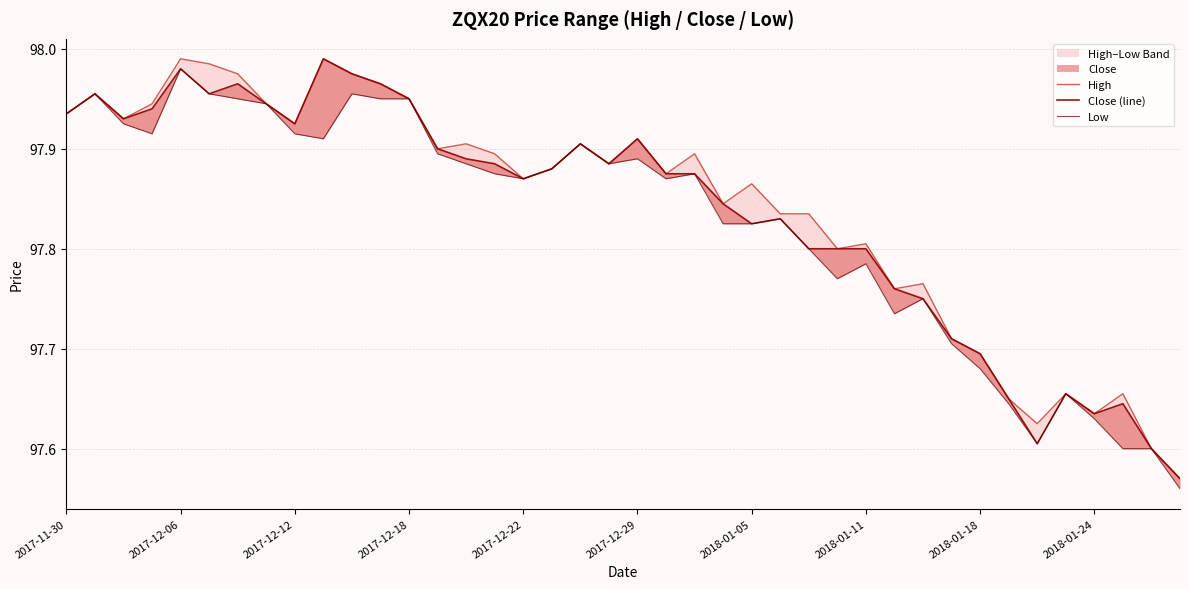

Reading right to left, what are all the values shown in this chart?

High: 97.6	97.6	97.7	97.6	97.7	97.6	97.7	97.7	97.7	97.8	97.8	97.8	97.8	97.8	97.8	97.9	97.8	97.9	97.9	97.9	97.9	97.9	97.9	97.9	97.9	97.9	97.9	98.0	98.0	98.0	98.0	97.9	97.9	98.0	98.0	98.0	97.9	97.9	98.0	97.9
Close (line): 97.6	97.6	97.6	97.6	97.7	97.6	97.7	97.7	97.7	97.8	97.8	97.8	97.8	97.8	97.8	97.8	97.8	97.9	97.9	97.9	97.9	97.9	97.9	97.9	97.9	97.9	97.9	98.0	98.0	98.0	98.0	97.9	97.9	98.0	98.0	98.0	97.9	97.9	98.0	97.9
Low: 97.6	97.6	97.6	97.6	97.7	97.6	97.6	97.7	97.7	97.8	97.7	97.8	97.8	97.8	97.8	97.8	97.8	97.9	97.9	97.9	97.9	97.9	97.9	97.9	97.9	97.9	97.9	98.0	98.0	98.0	97.9	97.9	97.9	98.0	98.0	98.0	97.9	97.9	98.0	97.9